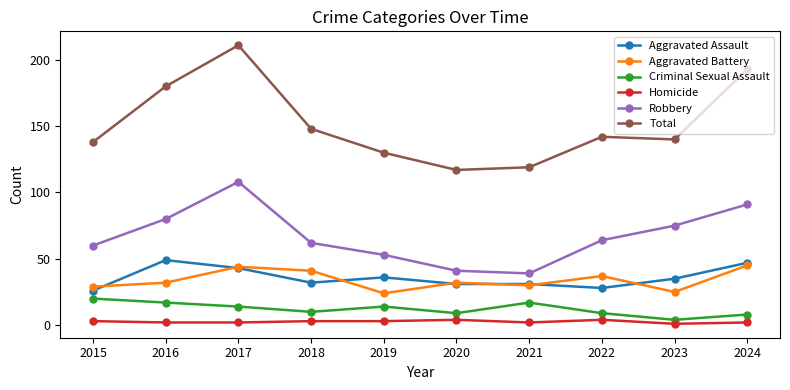

Rank the series at 2016 from lowest to highest value.

Homicide, Criminal Sexual Assault, Aggravated Battery, Aggravated Assault, Robbery, Total